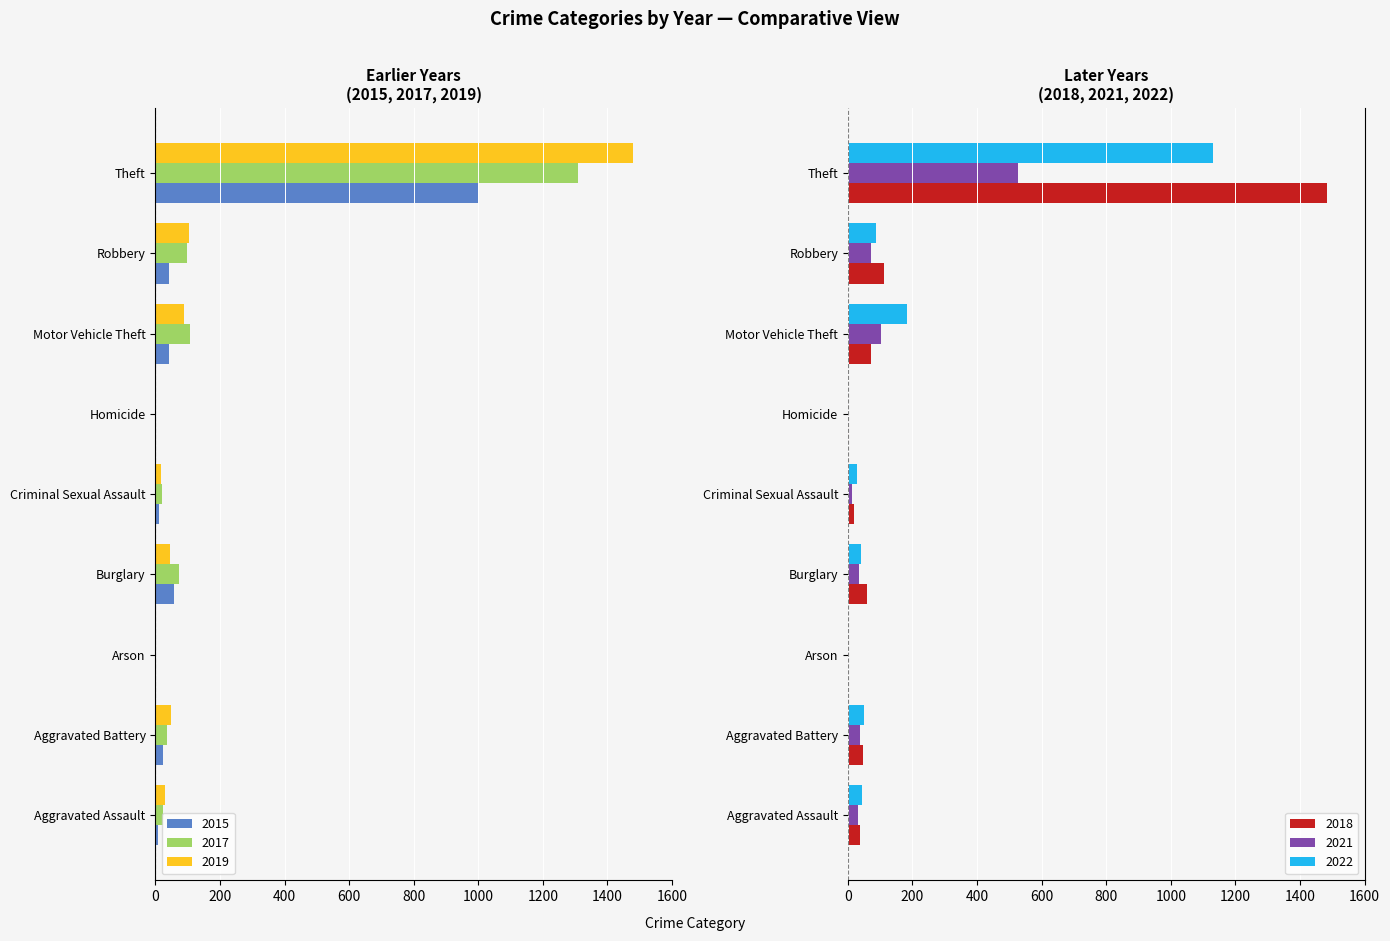

Is the value of 2021 at Homicide greater than the value of 2019 at Theft?

Yes